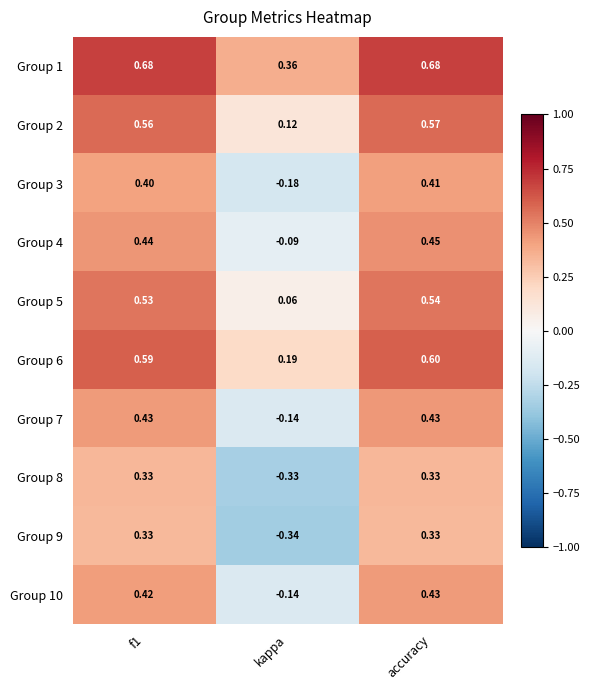

At which category is the sum across all series the highest?

accuracy